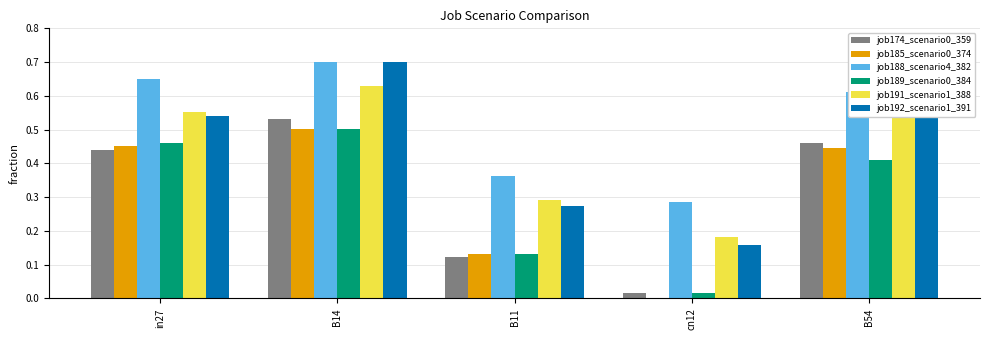

At which category is the sum across all series the highest?

B14